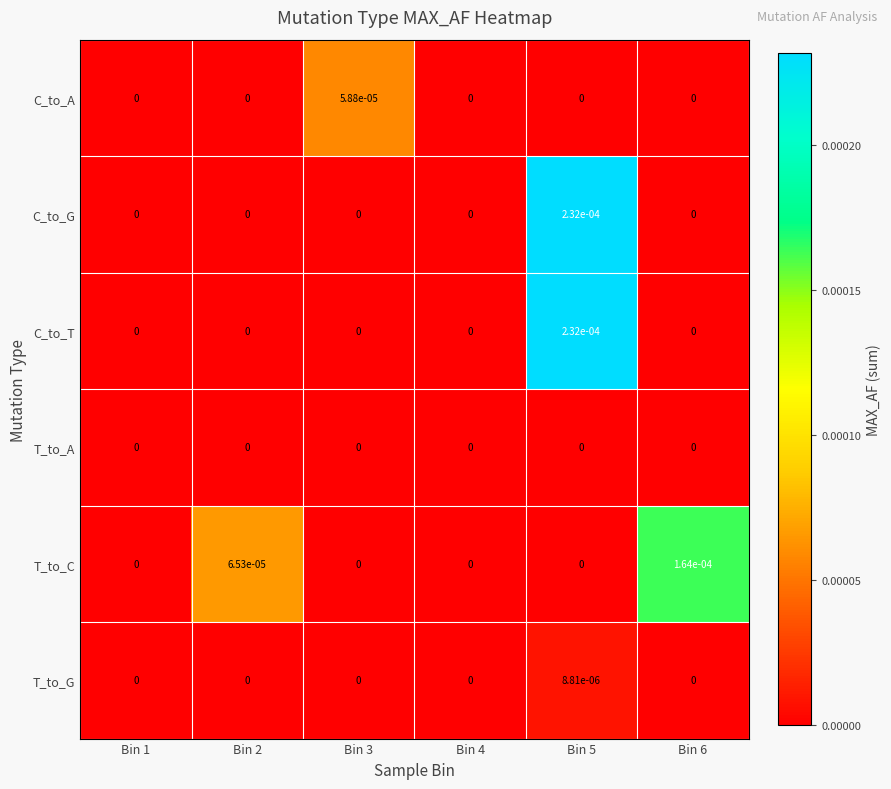

Which series changed the most between Bin 3 and Bin 6?

T_to_C